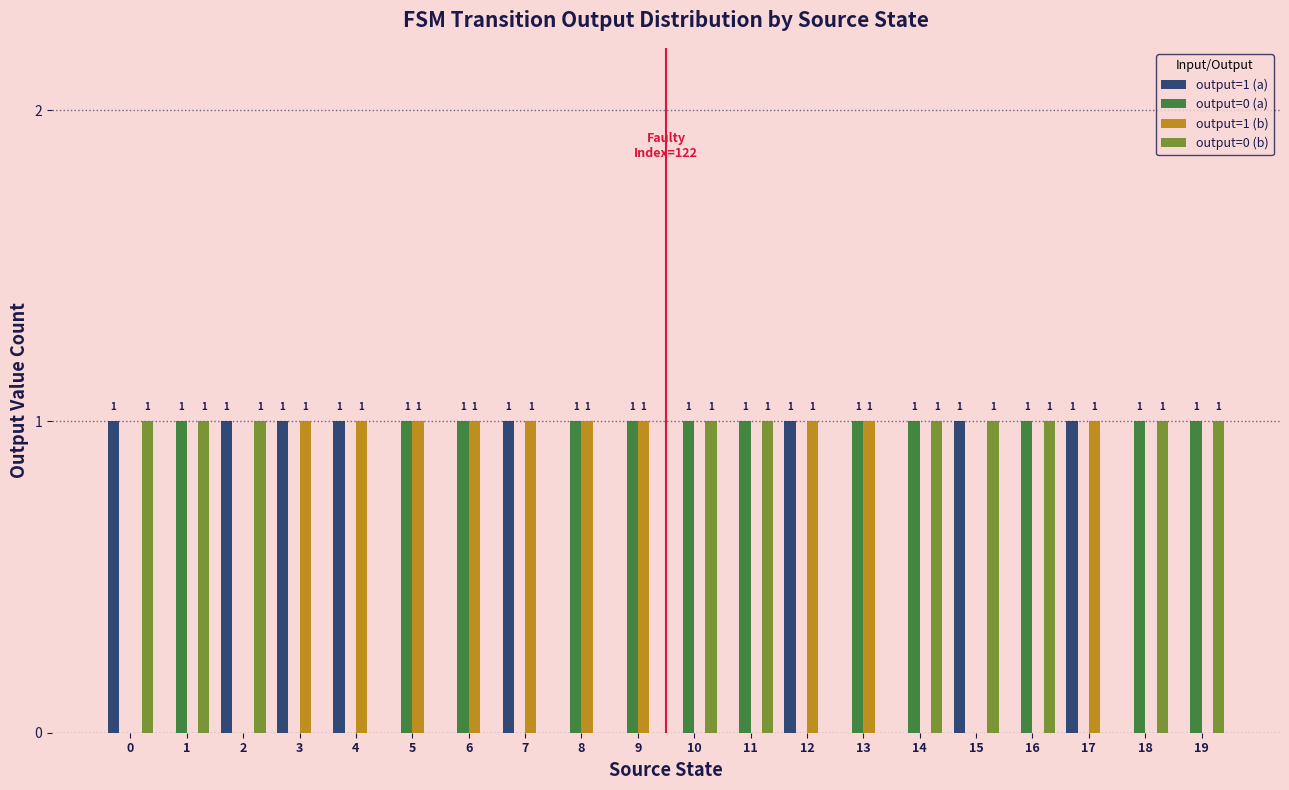

Reading left to right, extract all data points from this chart.

output=1 (a): 0=1	1=0	2=1	3=1	4=1	5=0	6=0	7=1	8=0	9=0	10=0	11=0	12=1	13=0	14=0	15=1	16=0	17=1	18=0	19=0
output=0 (a): 0=0	1=1	2=0	3=0	4=0	5=1	6=1	7=0	8=1	9=1	10=1	11=1	12=0	13=1	14=1	15=0	16=1	17=0	18=1	19=1
output=1 (b): 0=0	1=0	2=0	3=1	4=1	5=1	6=1	7=1	8=1	9=1	10=0	11=0	12=1	13=1	14=0	15=0	16=0	17=1	18=0	19=0
output=0 (b): 0=1	1=1	2=1	3=0	4=0	5=0	6=0	7=0	8=0	9=0	10=1	11=1	12=0	13=0	14=1	15=1	16=1	17=0	18=1	19=1